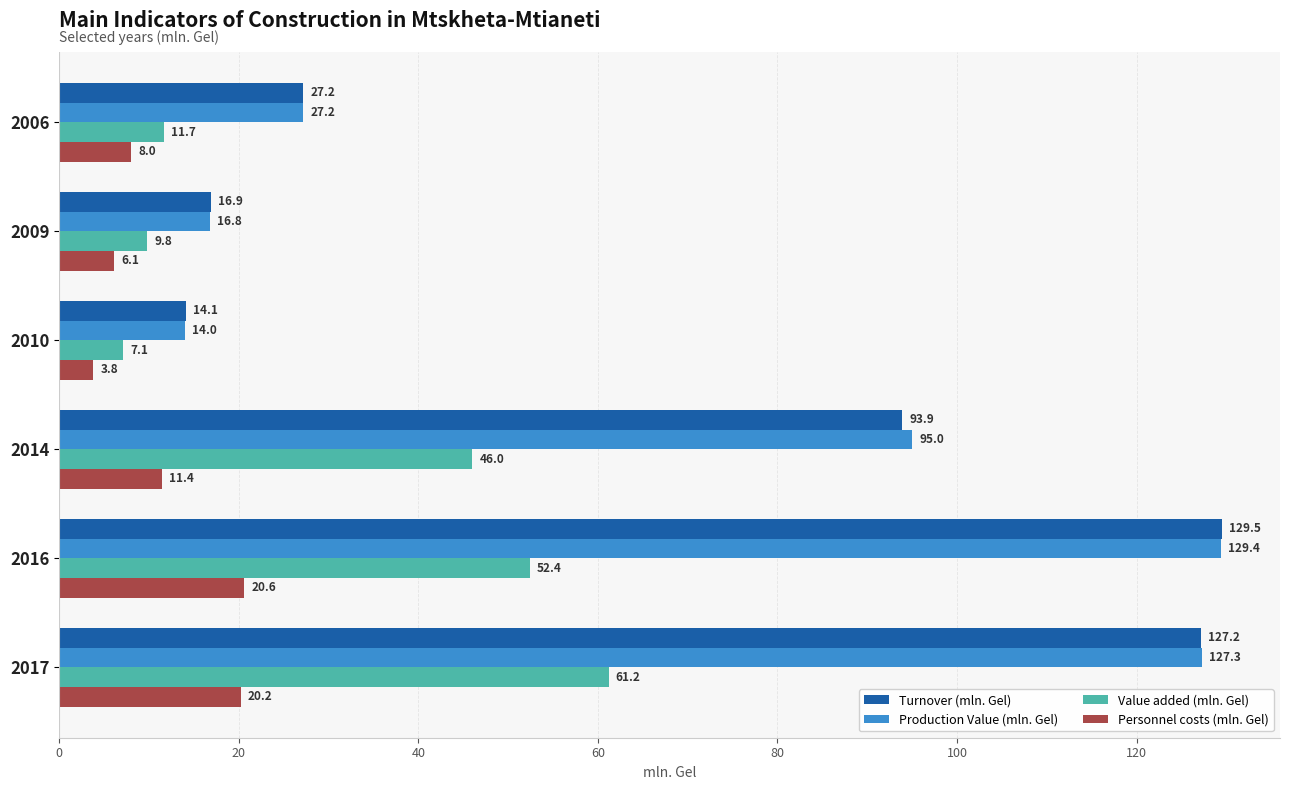

True or false: Production Value (mln. Gel) has a value of 3.4 at 2010.

False